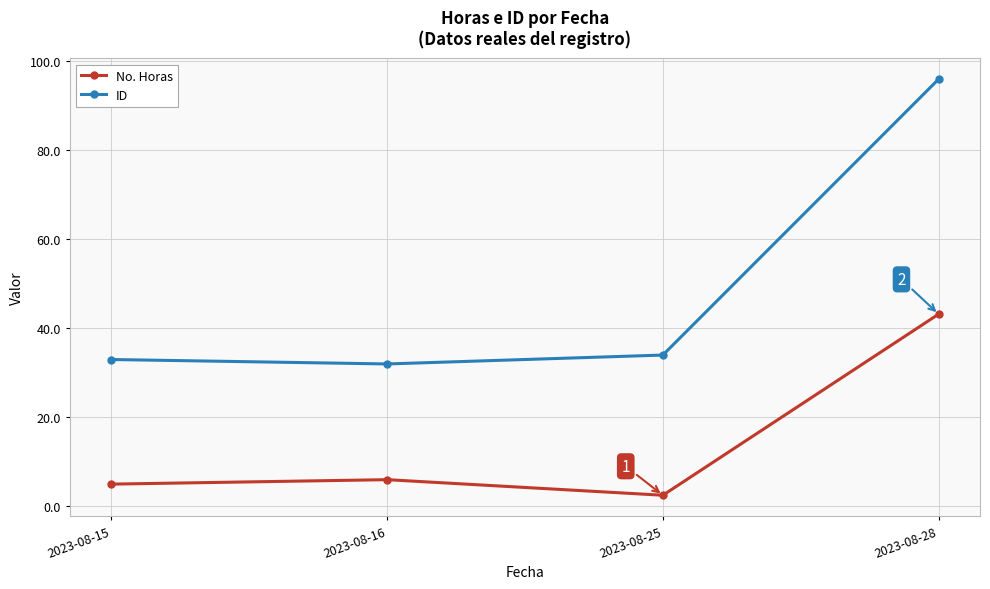

Reading right to left, transcribe all the data shown in this chart.

No. Horas: 2023-08-28=43.2	2023-08-25=2.5	2023-08-16=6.0	2023-08-15=5.0
ID: 2023-08-28=96.0	2023-08-25=34.0	2023-08-16=32.0	2023-08-15=33.0